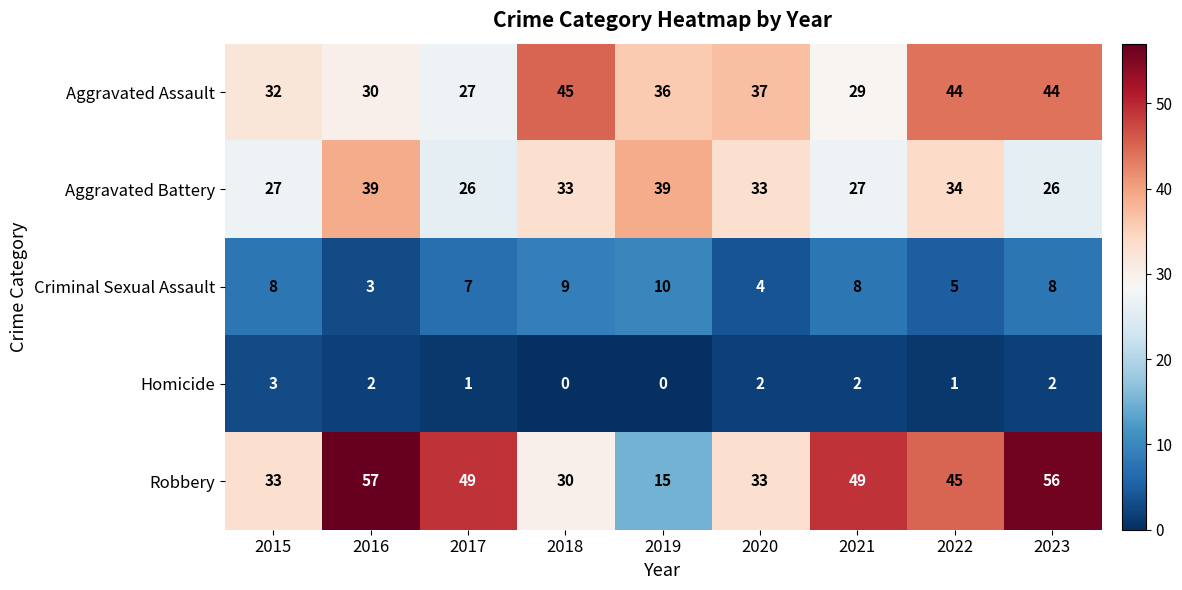

What is the difference between the highest and lowest values at 2021?

47